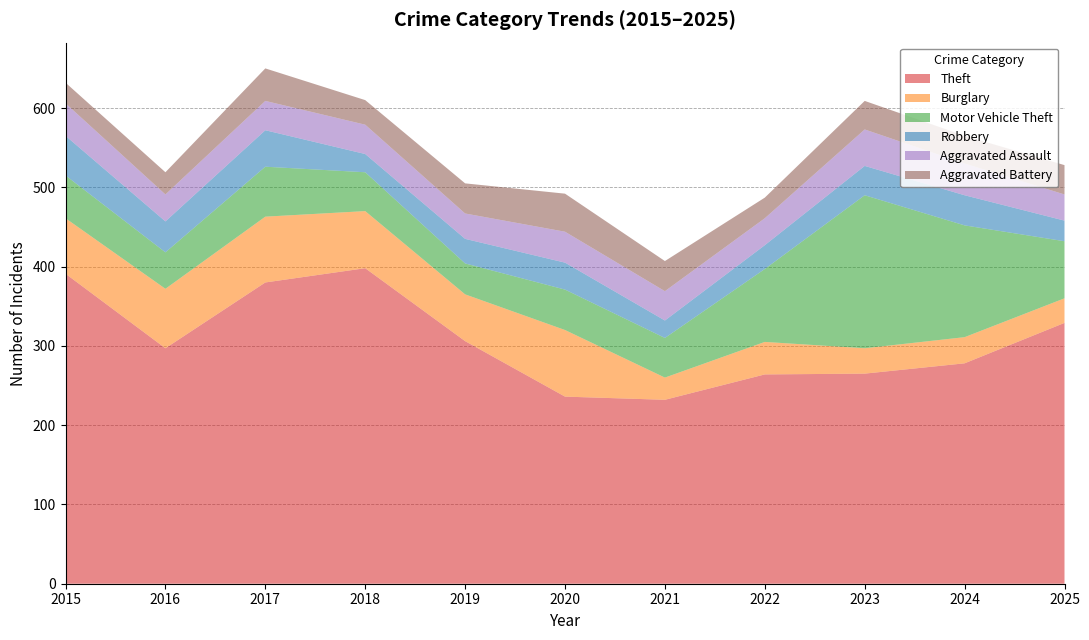

Where is the first local maximum for Aggravated Battery?

2017